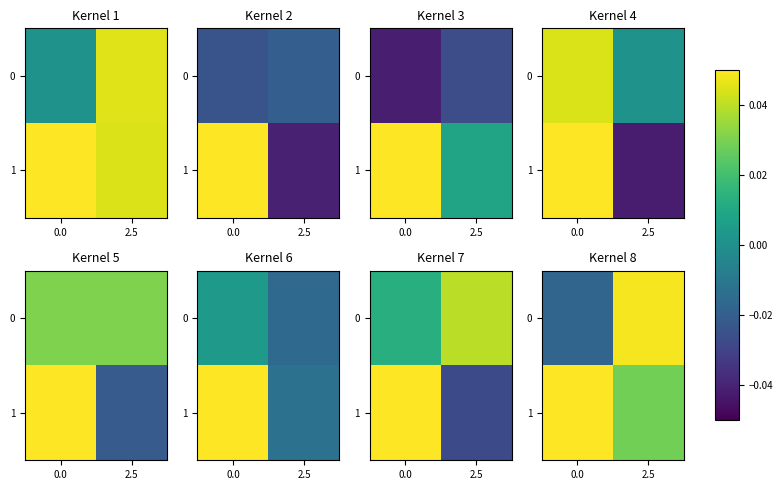

Rank the series by their average value, from lowest to highest.

row_0, row_1